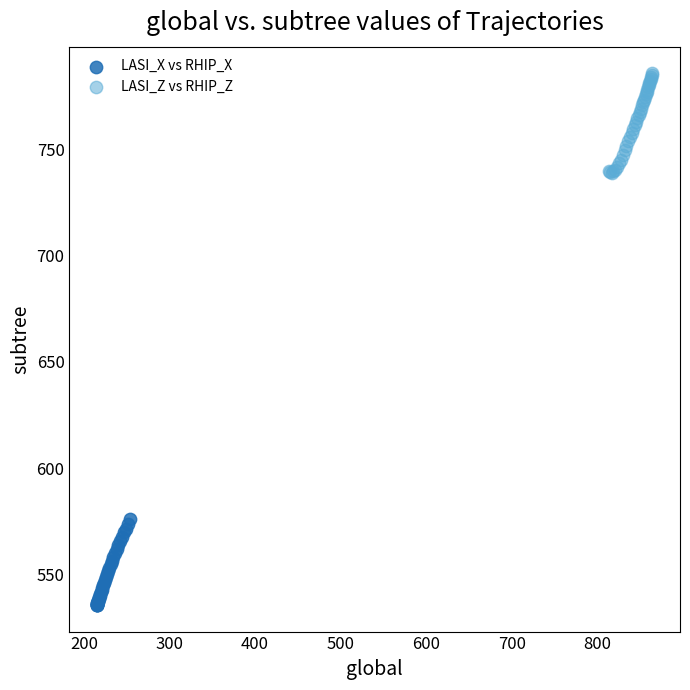

Which series contains the lowest Y value?

LASI_X vs RHIP_X